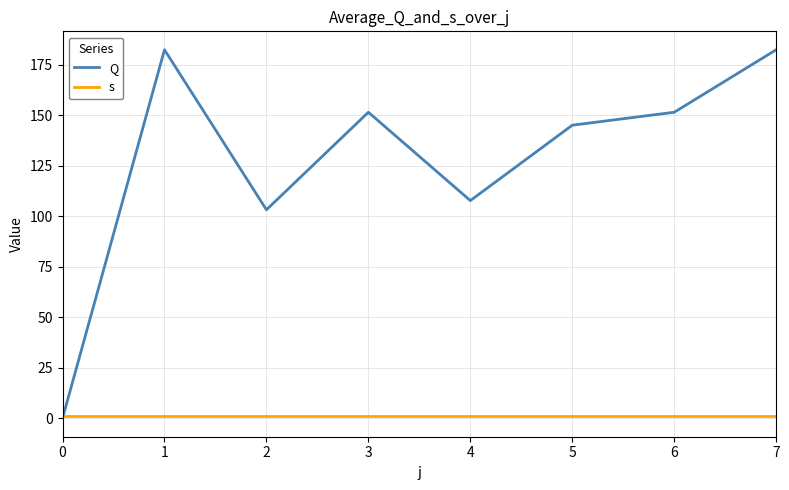

Reading right to left, list all the values displayed in this chart.

Q: 182.5	151.5	145.1	107.8	151.5	103.2	182.5	0.0
s: 1.0	1.0	1.0	1.0	1.0	1.0	1.0	1.0